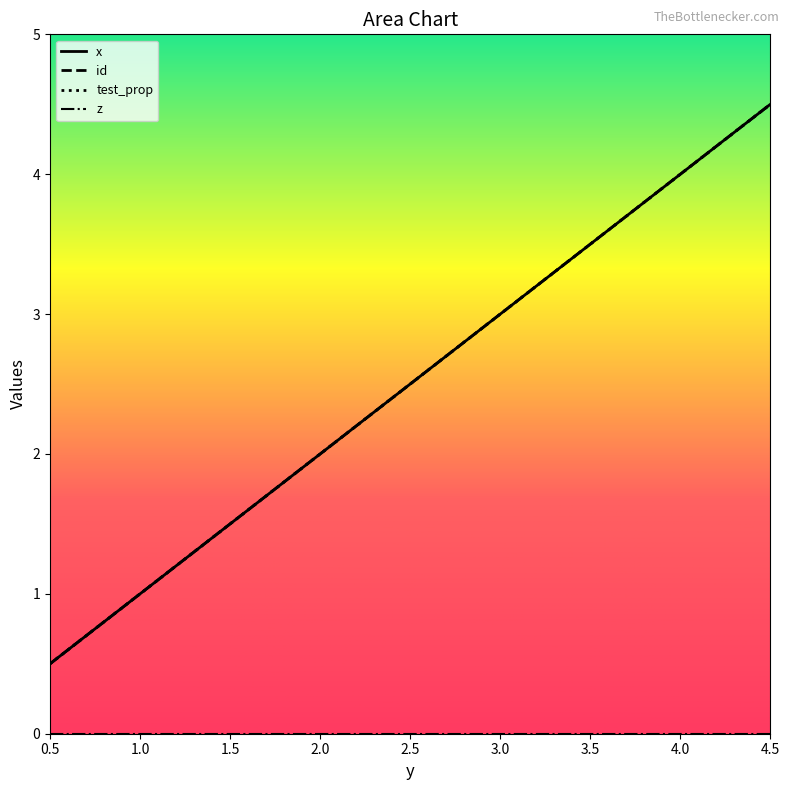

True or false: test_prop and x cross at least once.

False